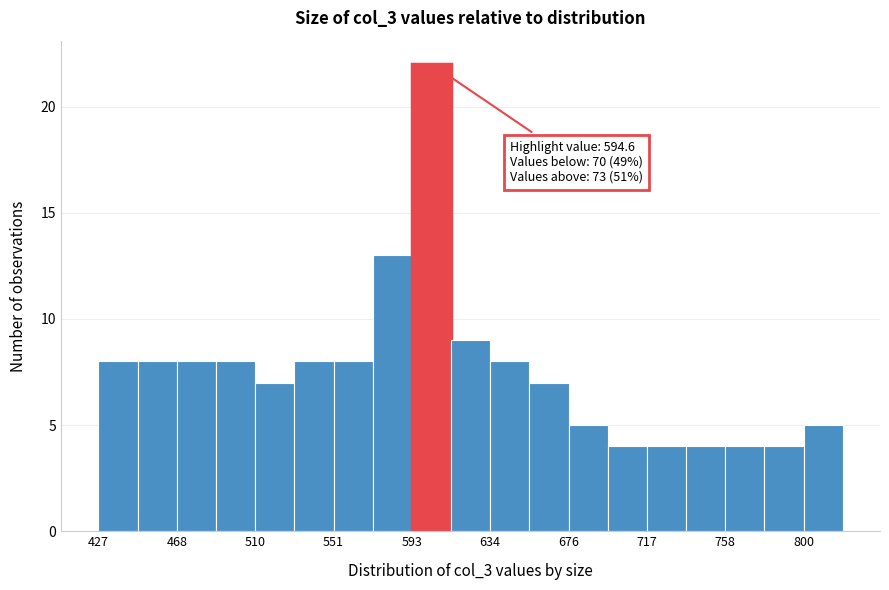

Over which range of the x-axis is the bar tallest?

595 to 615